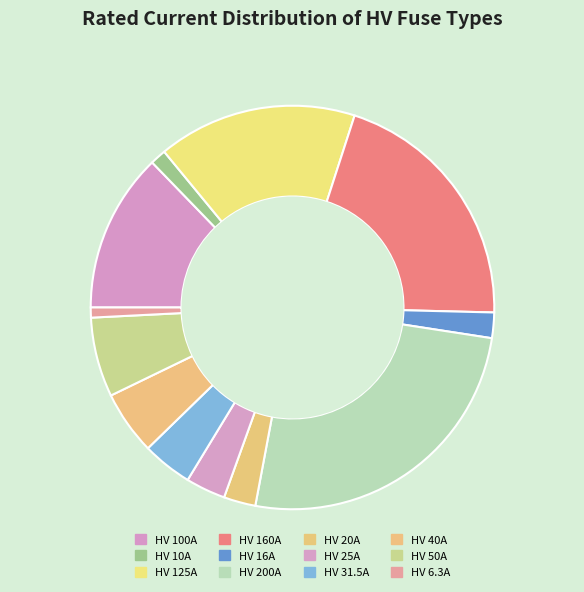

What is the largest slice in the pie chart?

HV 200A